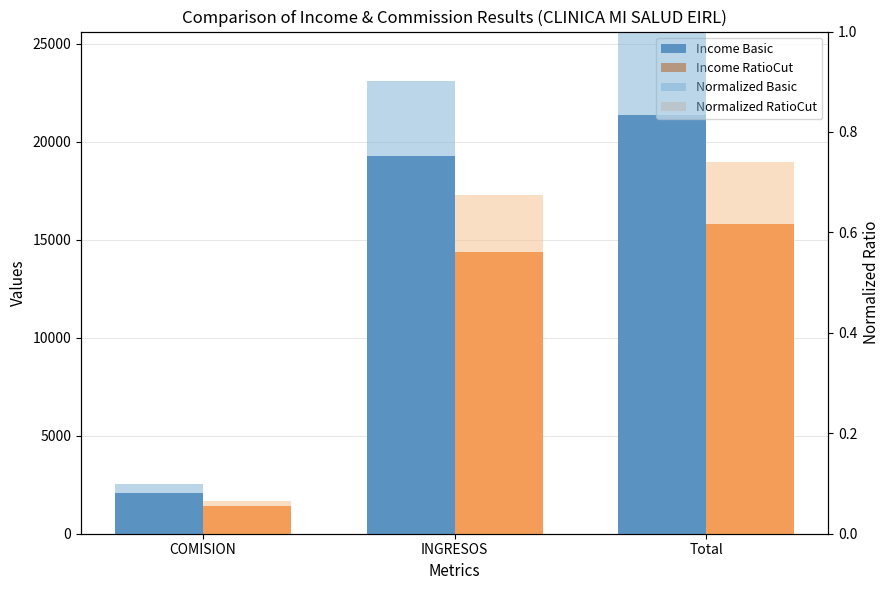

What are all the series names shown in the legend?

Income Basic, Income RatioCut, Normalized Basic, Normalized RatioCut